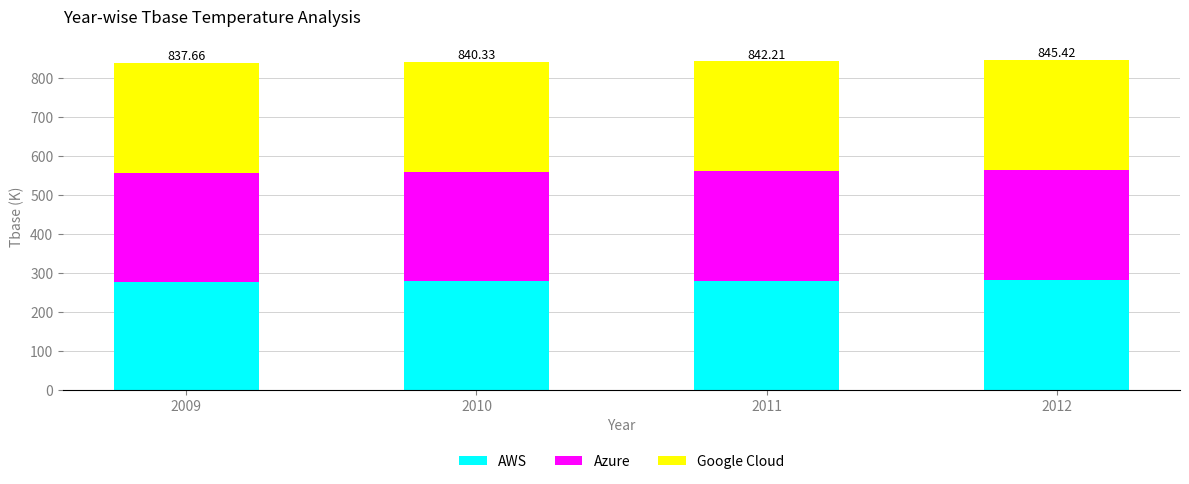

What is the total value across all series at 2009?

837.7